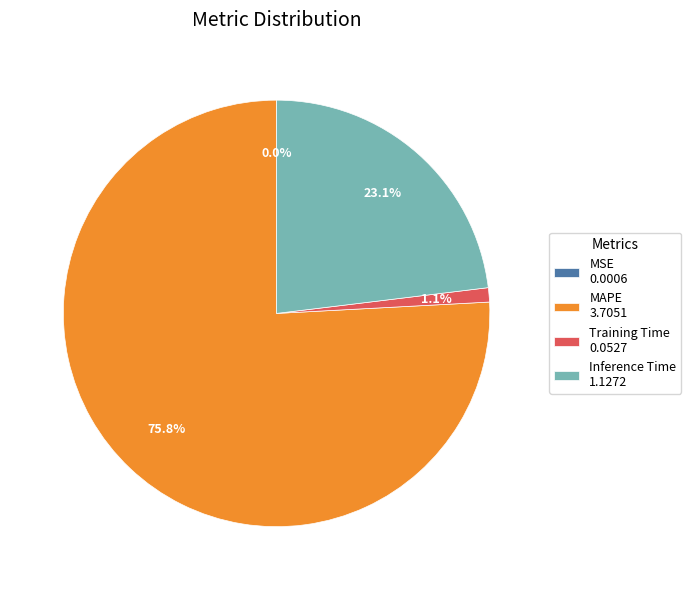

Does Inference Time account for over 50% of the chart?

No